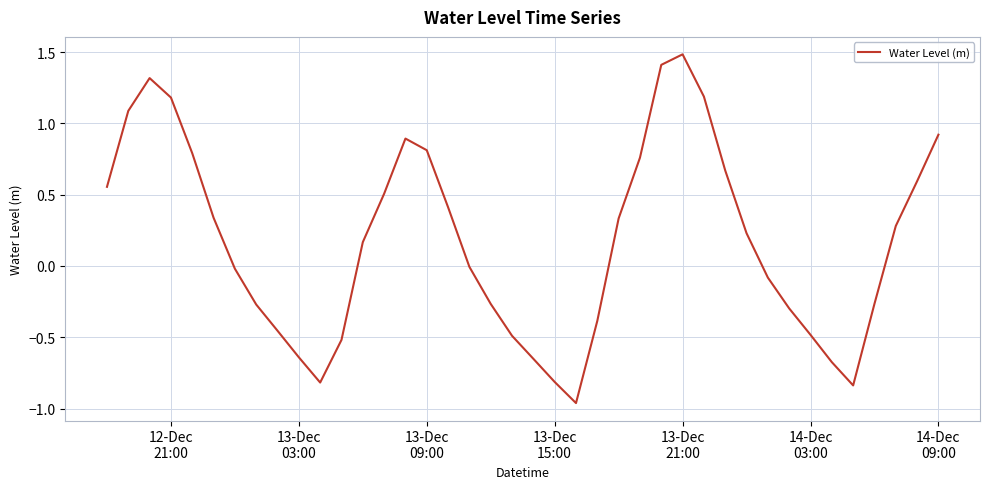

What is the maximum value shown in the chart?

1.5